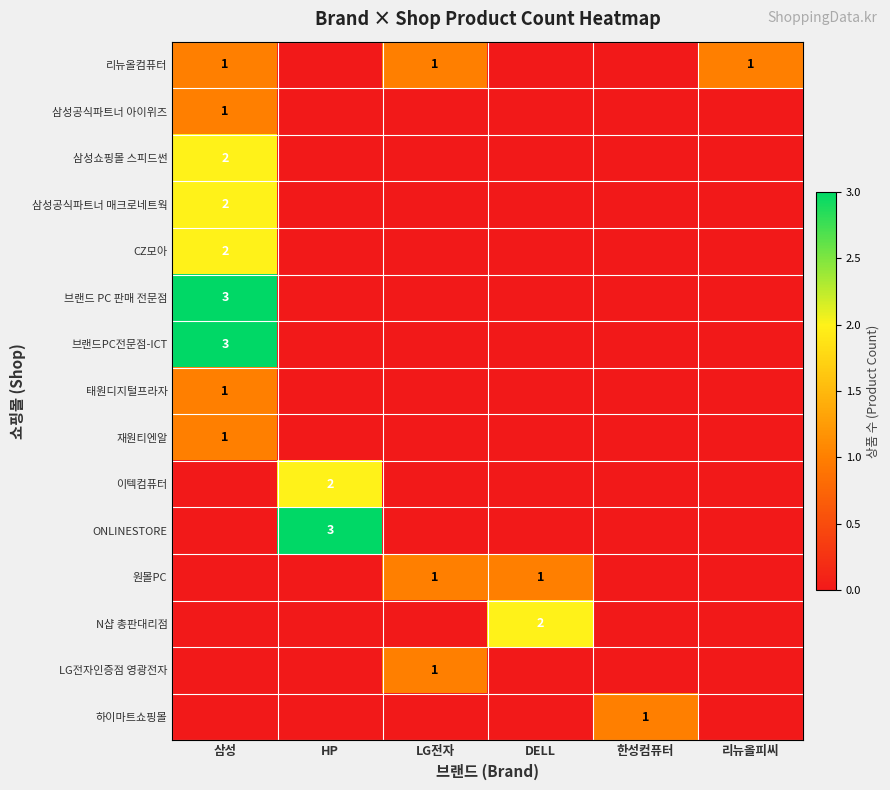

Is it true that N샵 총판대리점 equals 2 at DELL?

True